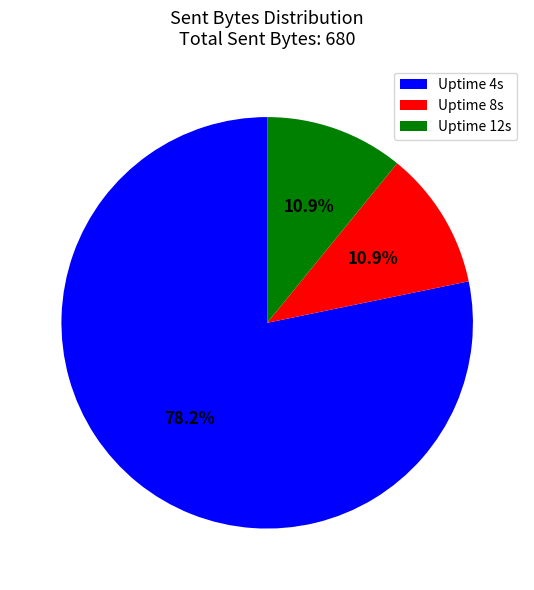

Which category has the biggest portion of the pie?

Uptime 4s